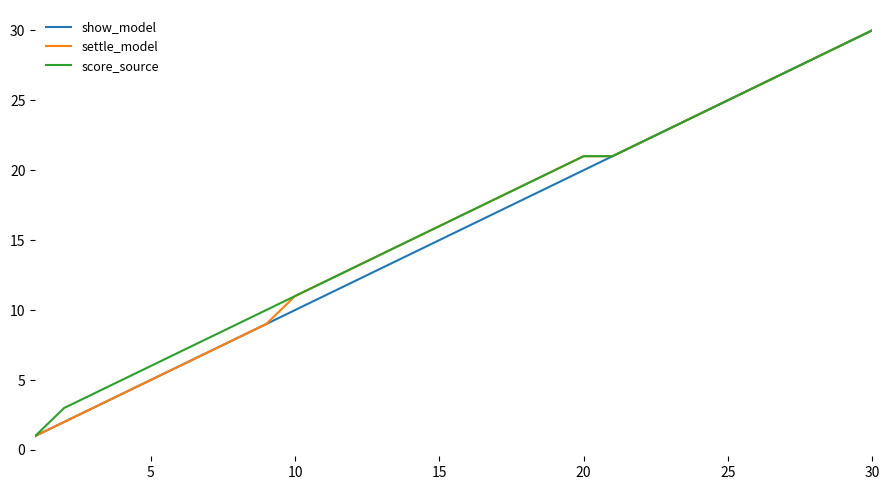

What is the maximum value shown in the chart?

30